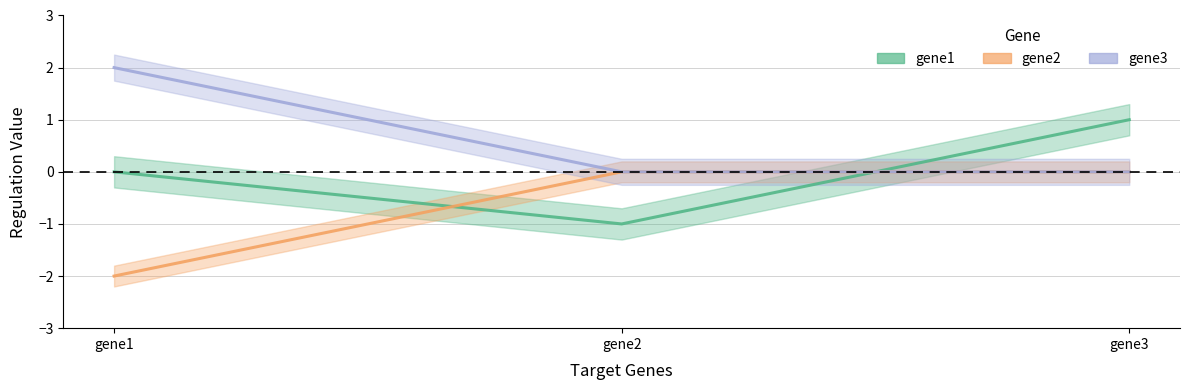

Which series has the widest spread of values?

gene1